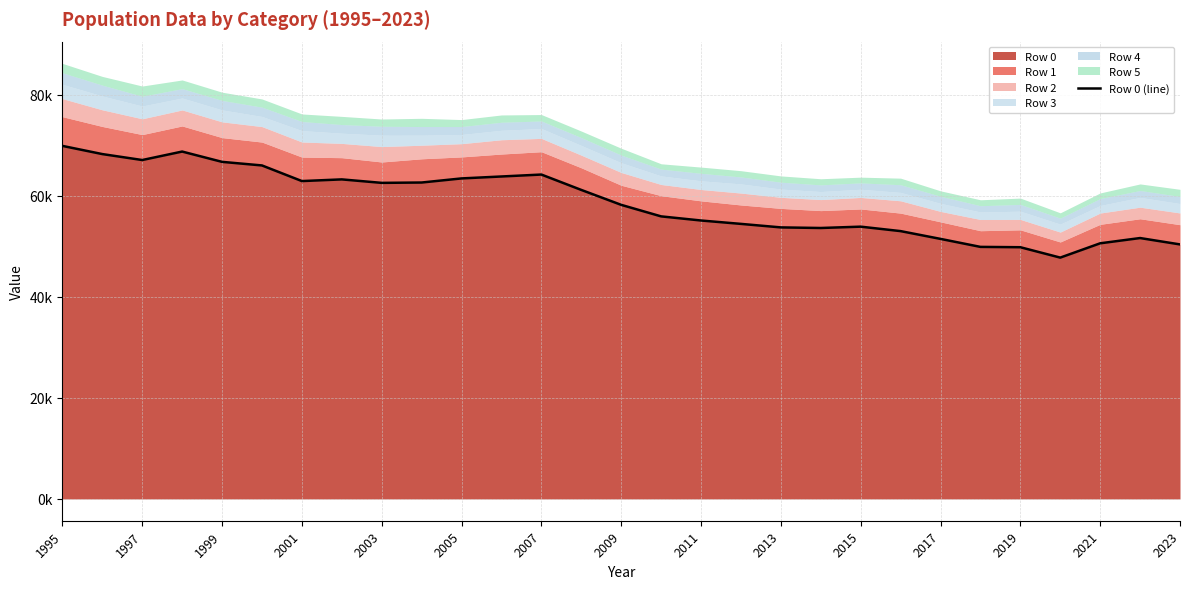

What is the greatest value displayed?

69.9